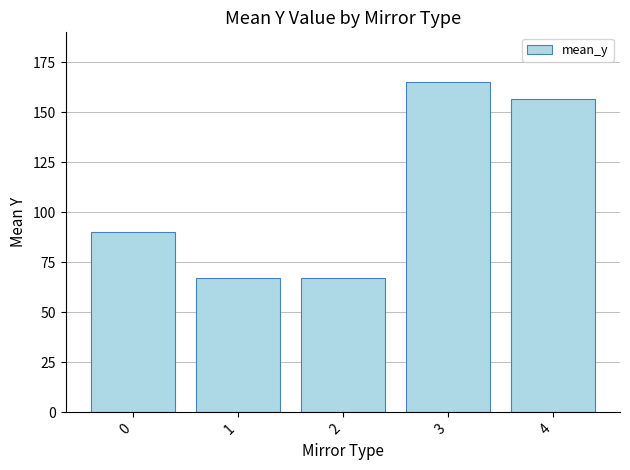

Is it true that the value at 3 is 270.2?

False